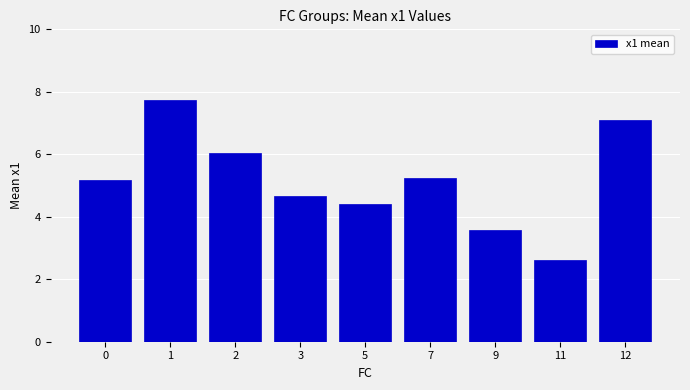

What is the greatest value displayed?

7.7